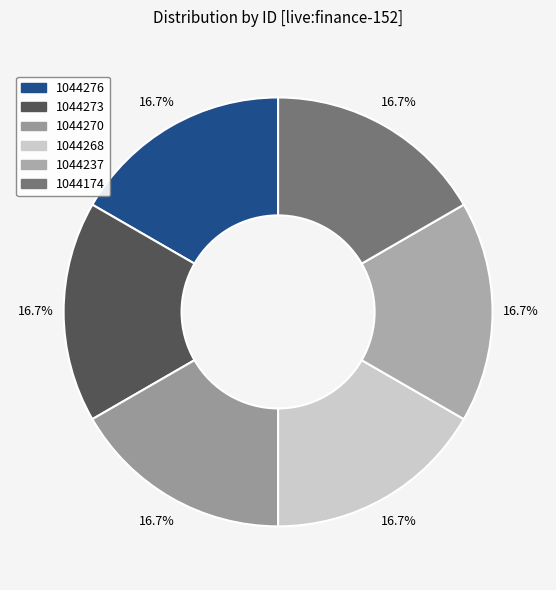

What is the largest slice in the pie chart?

1044276